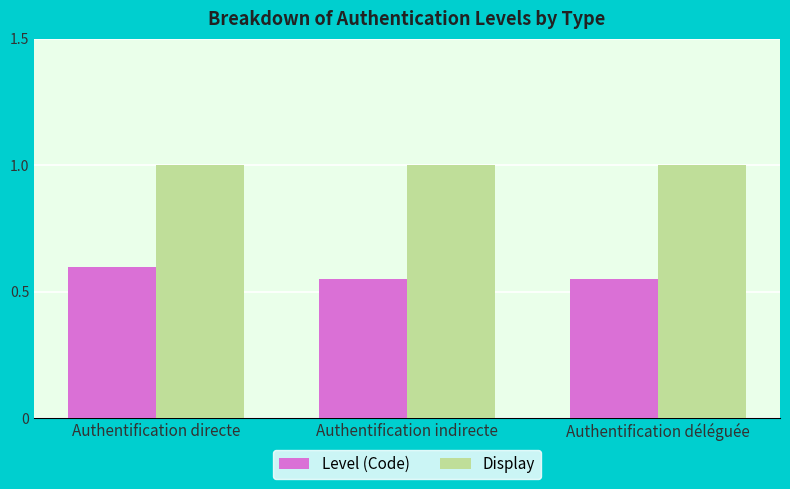

How many groups of bars are there?

3